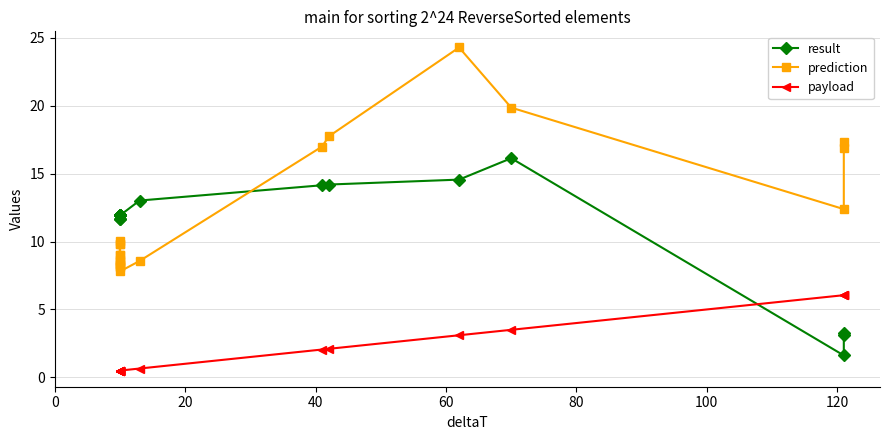

True or false: prediction has more than 1 interior local peaks.

True